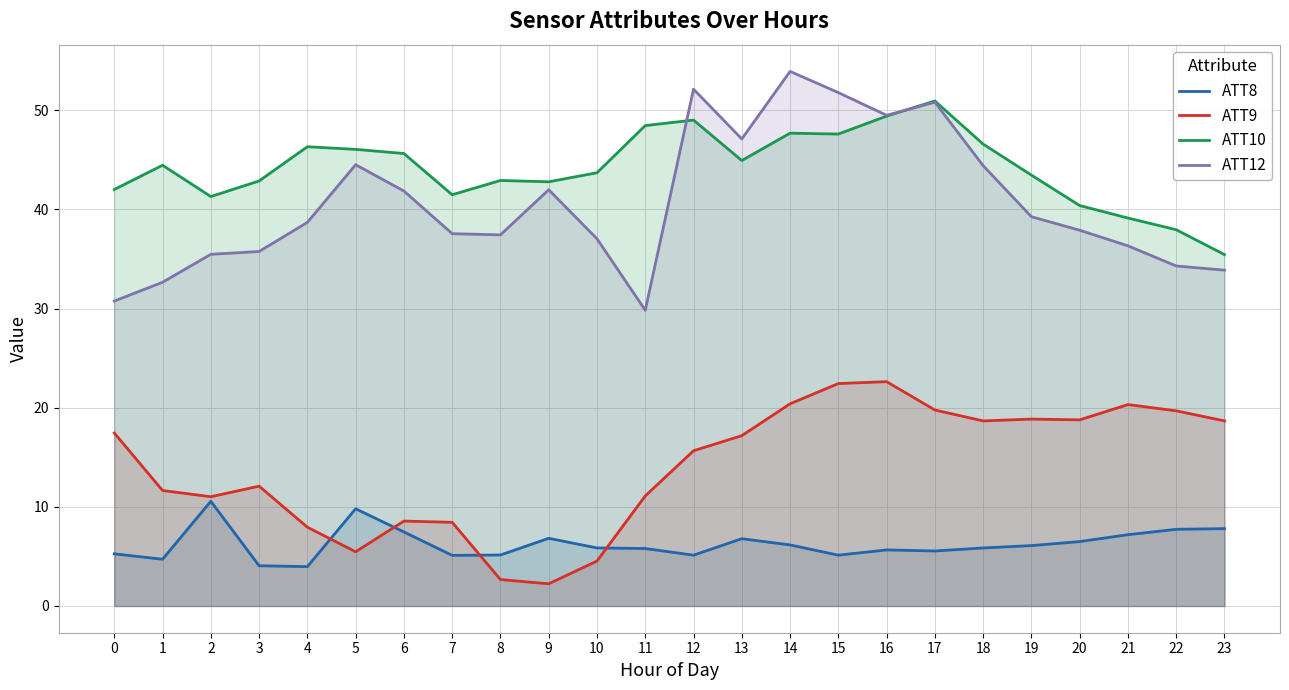

Between 0 and 7, which series saw the biggest shift?

ATT9